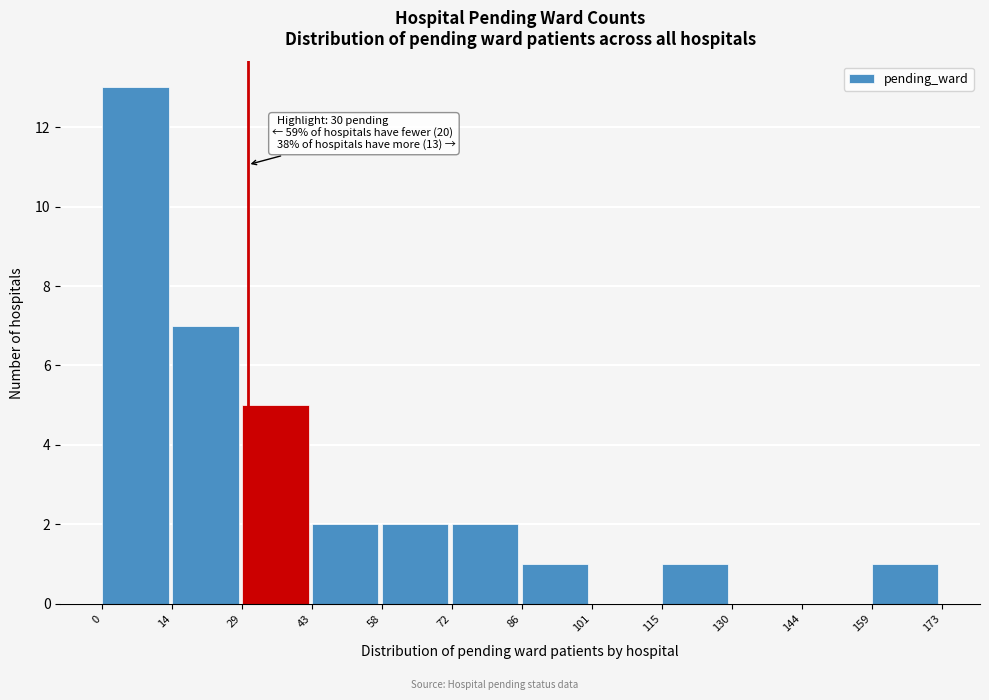

Over which range of the x-axis is the bar tallest?

0 to 14